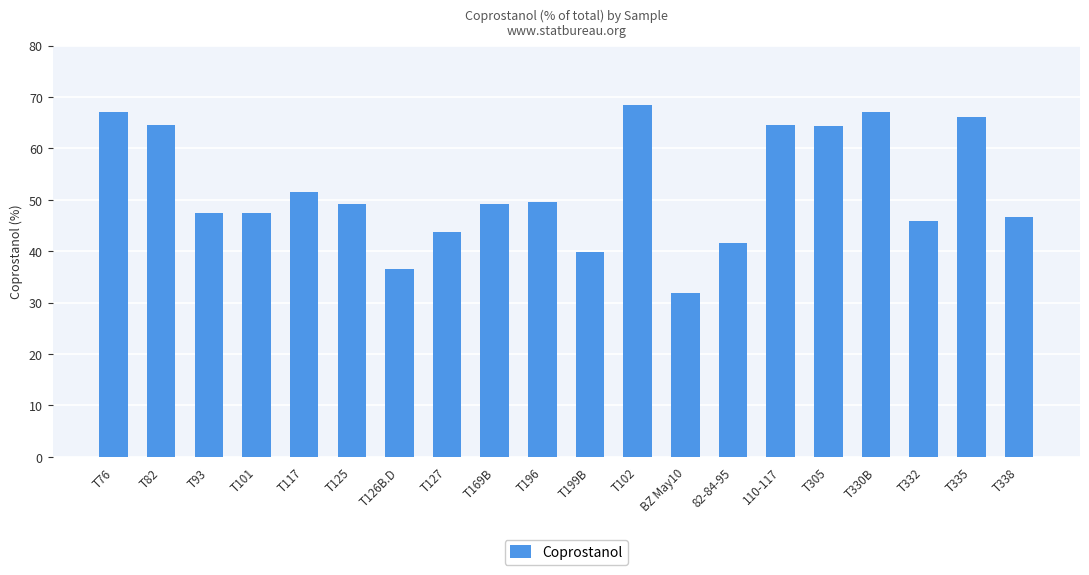

Between BZ May10 and T82, which is larger?

T82